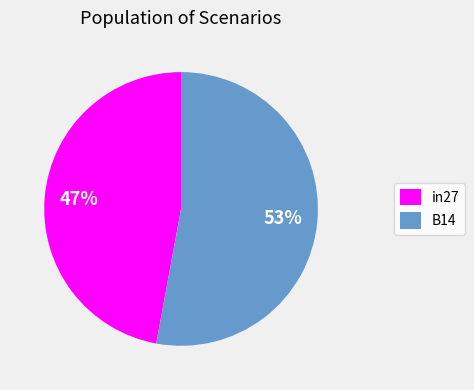

Which category has the biggest portion of the pie?

B14